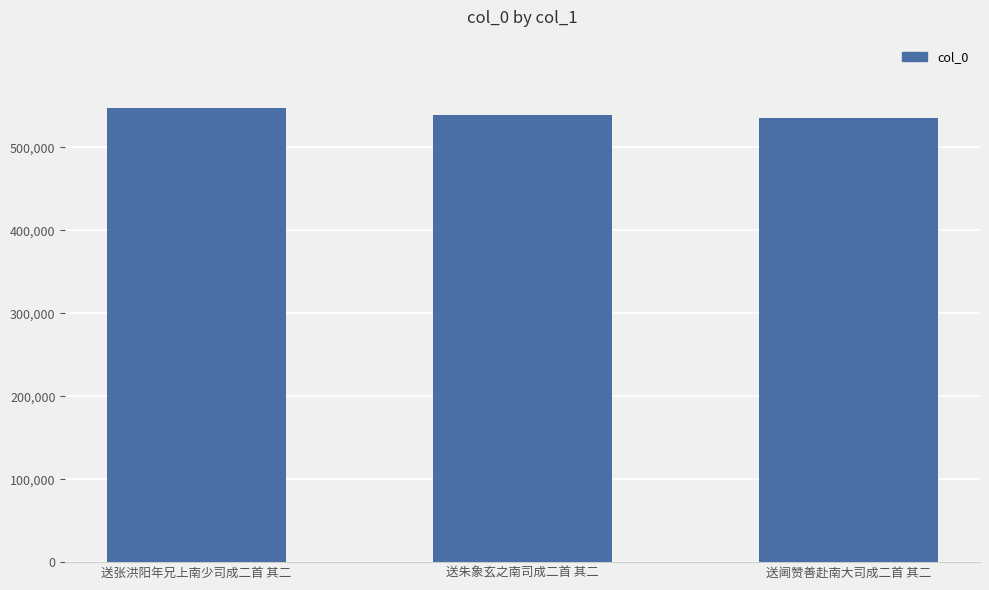

At which category does the chart reach its peak across all series?

送张洪阳年兄上南少司成二首 其二